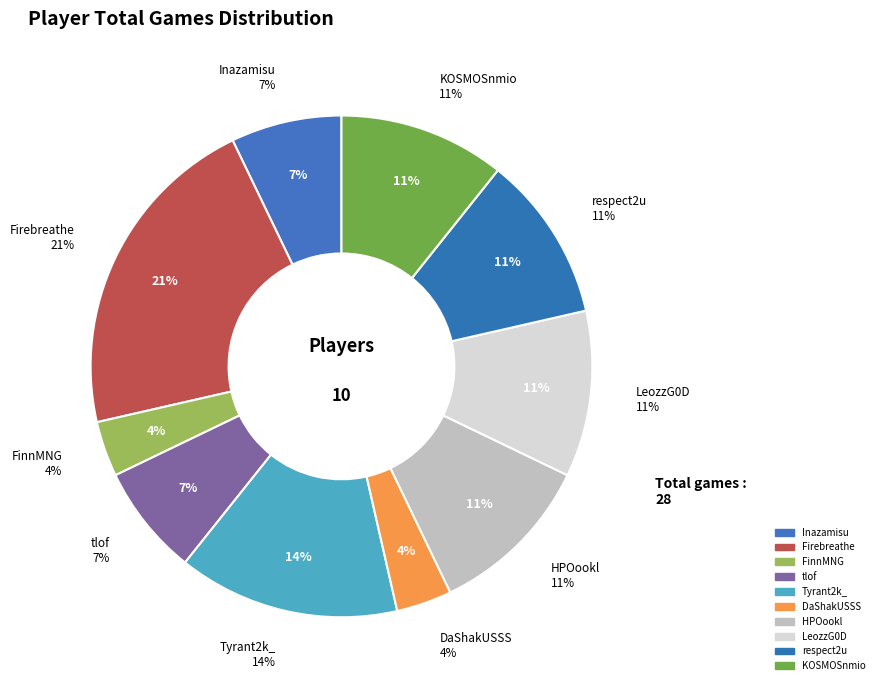

How much of the chart is everything except Inazamisu?

92.9%